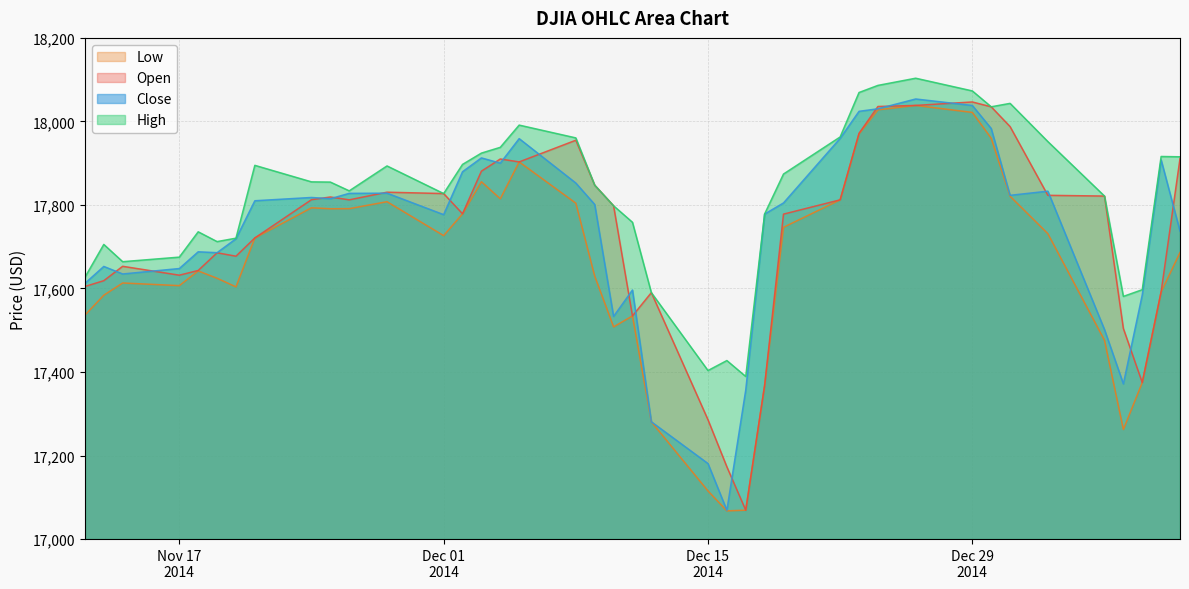

How many lines are shown in the chart?

4